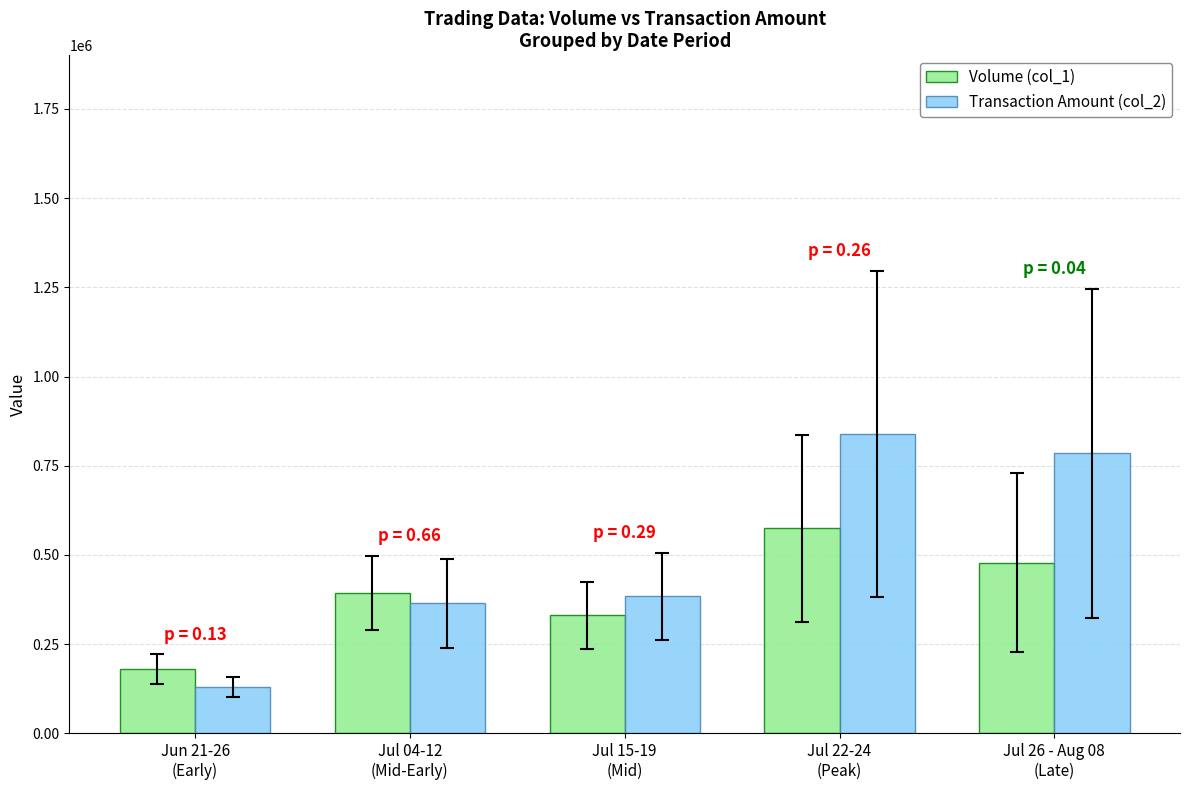

Reading left to right, transcribe all the data shown in this chart.

Volume (col_1): 179500.0	394600.0	331000.0	575000.0	477800.0
Transaction Amount (col_2): 130145.0	364516.0	383866.7	839173.3	784504.0